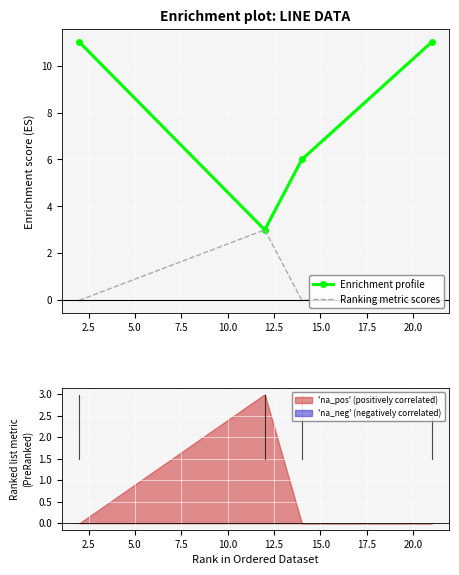

What is the minimum value for Enrichment profile?

3